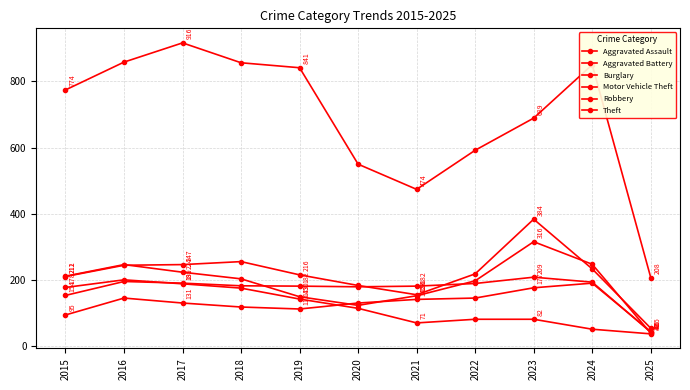

How many lines are shown in the chart?

6